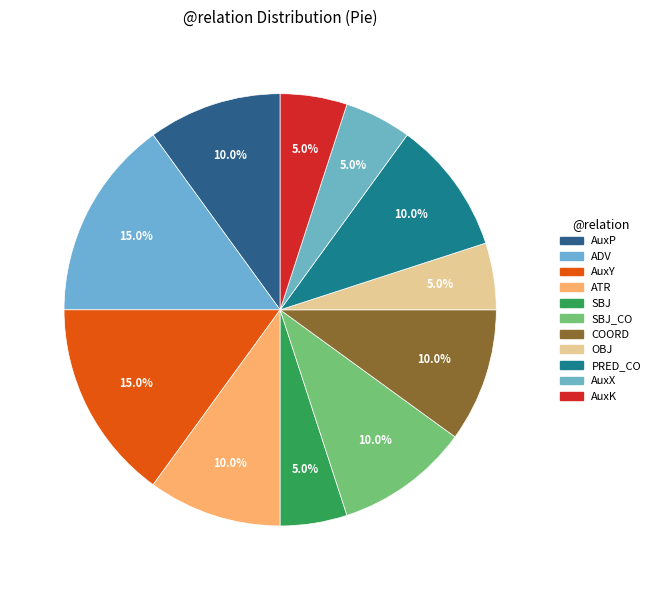

True or false: PRED_CO accounts for 16% of the total.

False